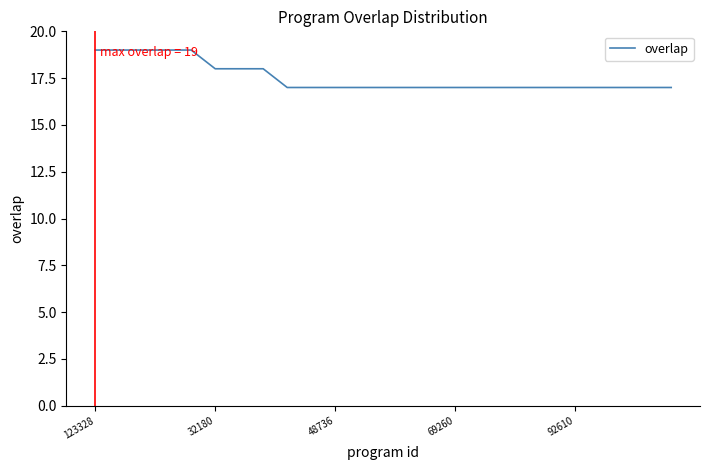

What is the sum of all values?

438